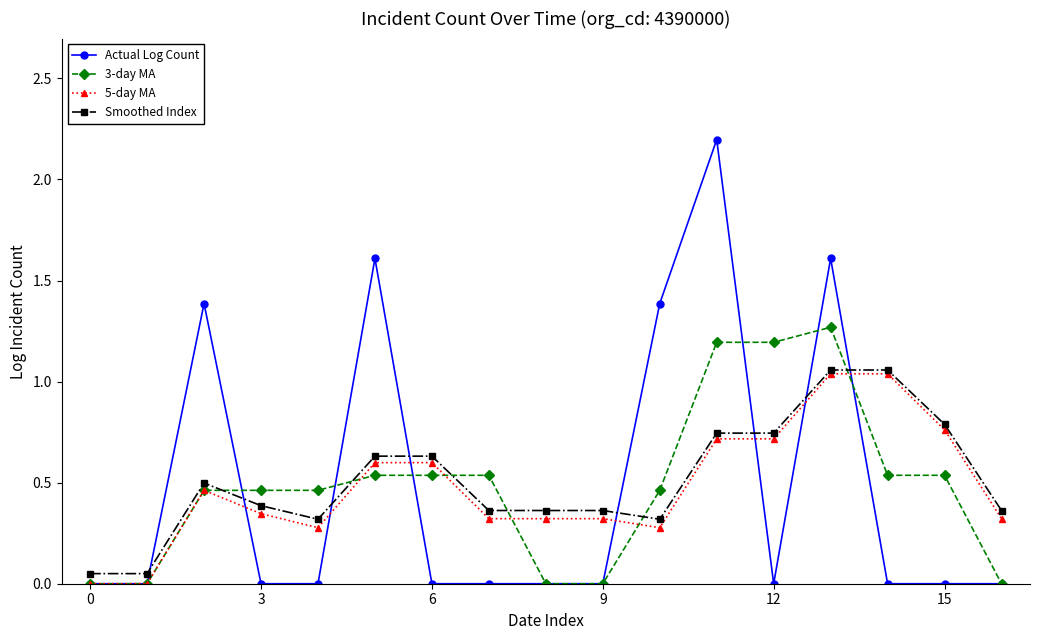

True or false: 3-day MA has more than 0 interior local peaks.

True